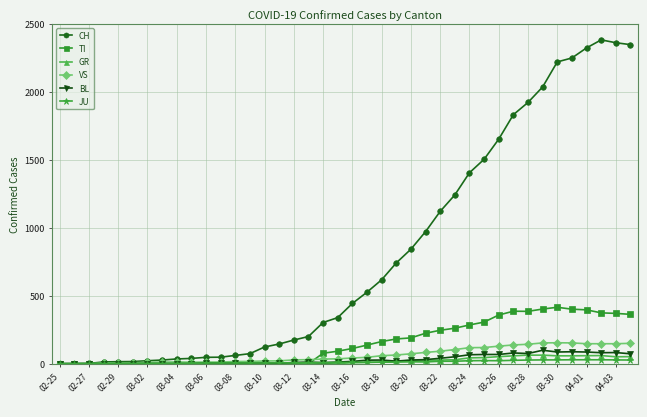

Count the number of data series in this chart.

6